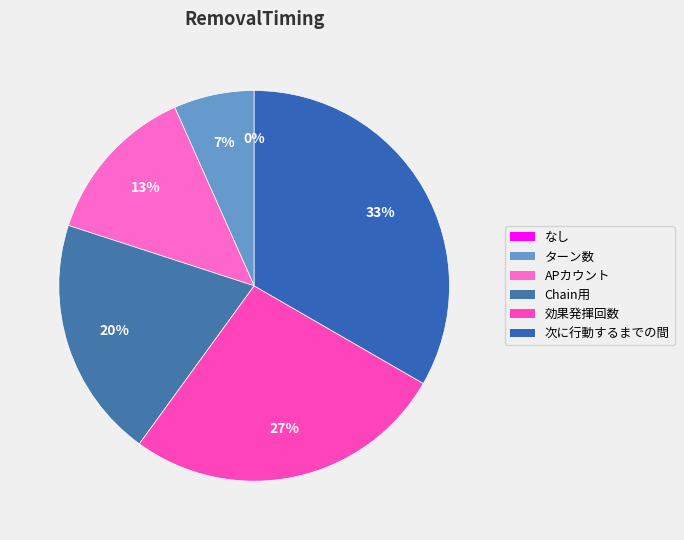

How many segments does this pie chart have?

6